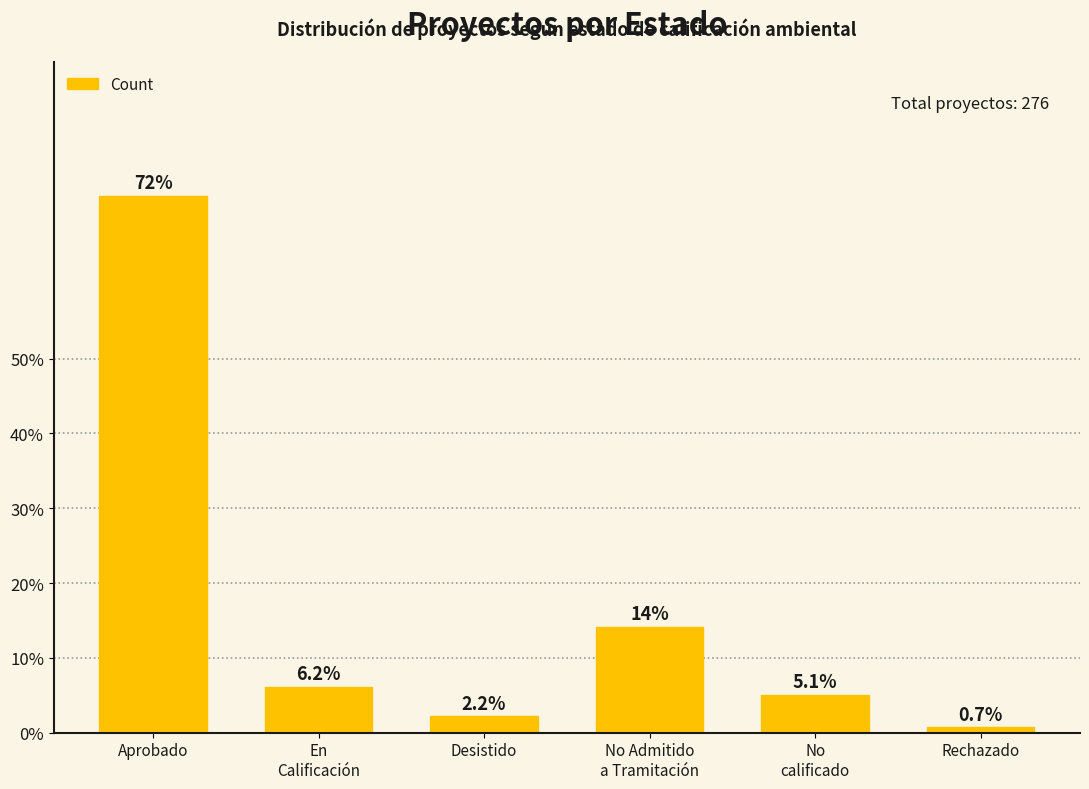

Reading left to right, what are all the values shown in this chart?

Aprobado=71.7	En
Calificación=6.2	Desistido=2.2	No Admitido
a Tramitación=14.1	No
calificado=5.1	Rechazado=0.7